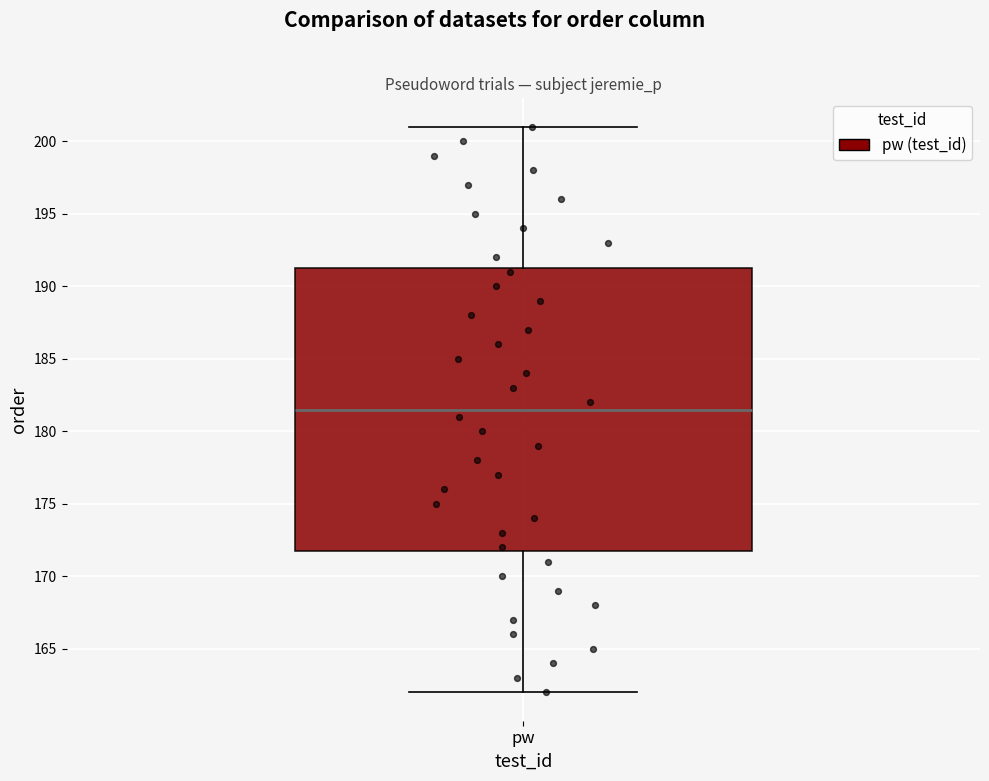

Transcribe this box plot: give where the median line is, the range the box spans, and where the two whiskers end, as read against the y-axis. The values are not printed on the chart, so give them approximately, as read against the axis.

median 181.5, box 172.0 to 191.5, whiskers 162.0 to 201.0